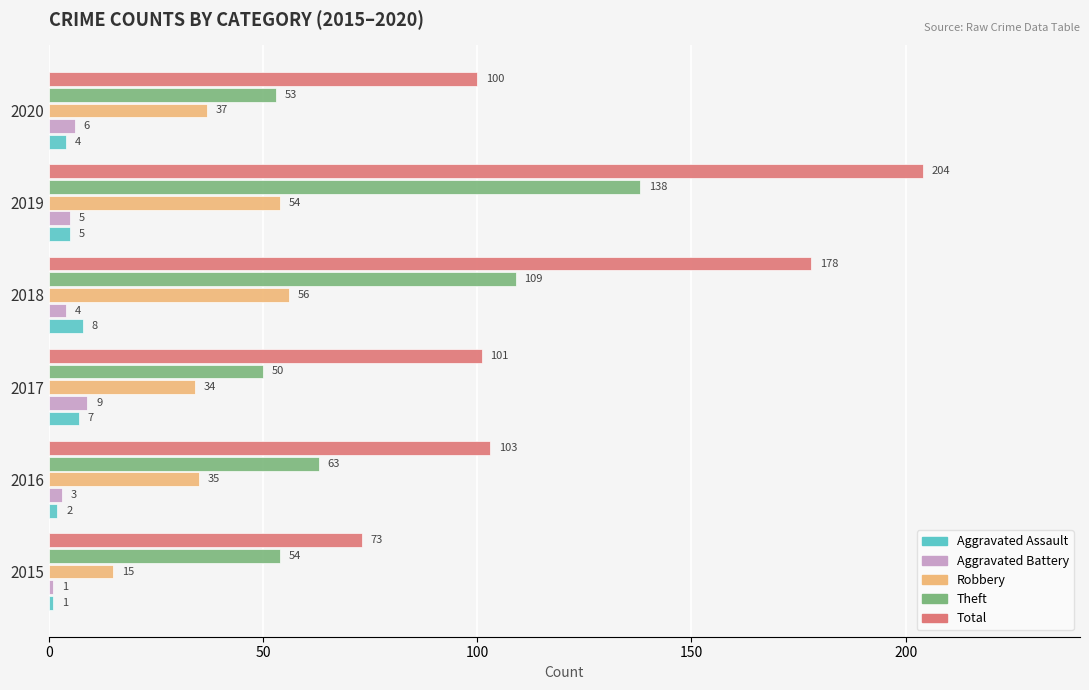

The Robbery series shows 25 at 2015. True or false?

False